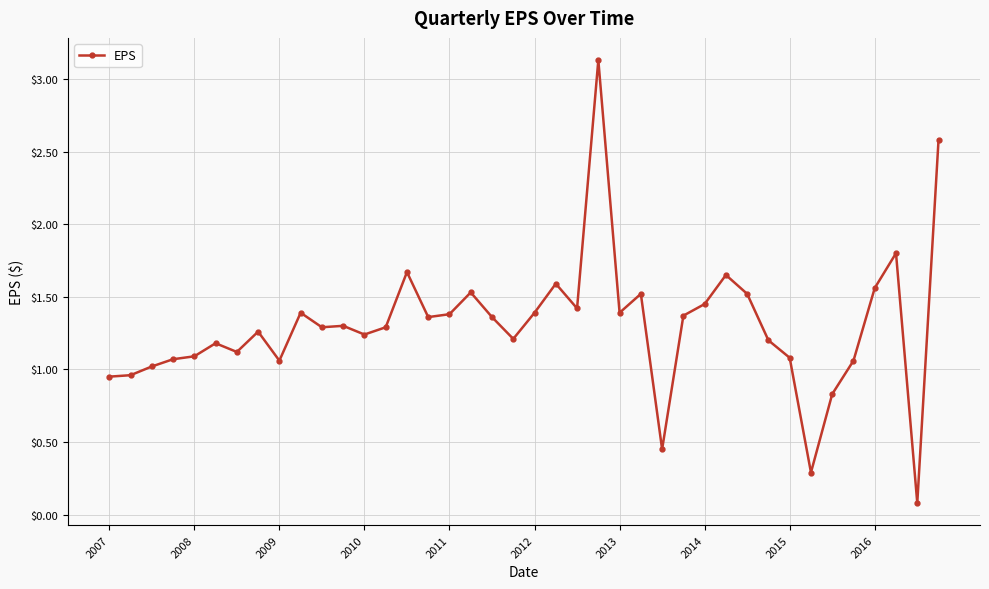

What is the sum of all values?

52.1